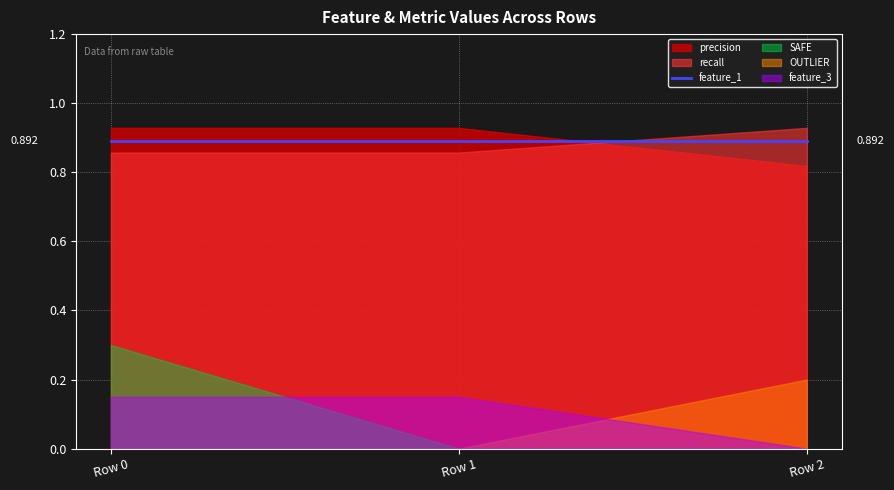

The SAFE series shows 0.0 at Row 2. True or false?

True